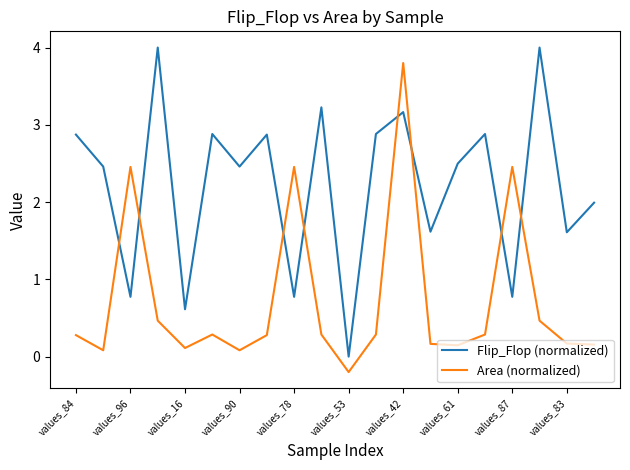

Which series has the largest total across all categories?

Flip_Flop (normalized)